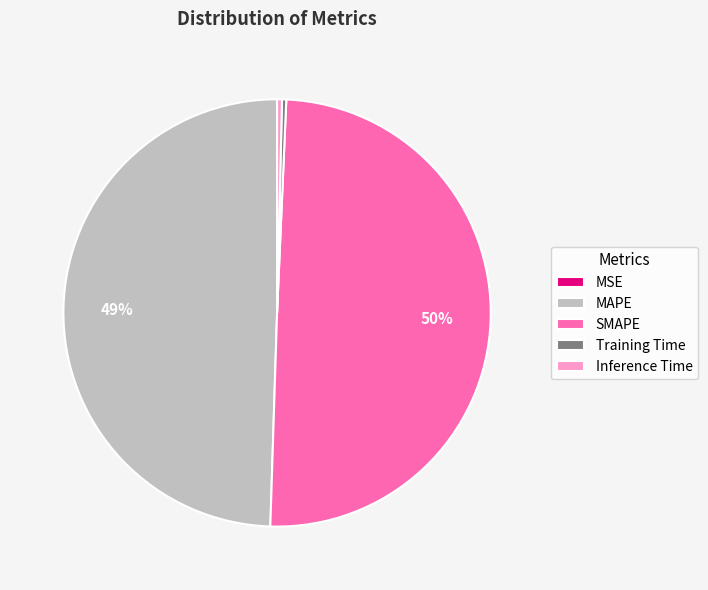

Is it true that SMAPE is 50% of the pie?

True